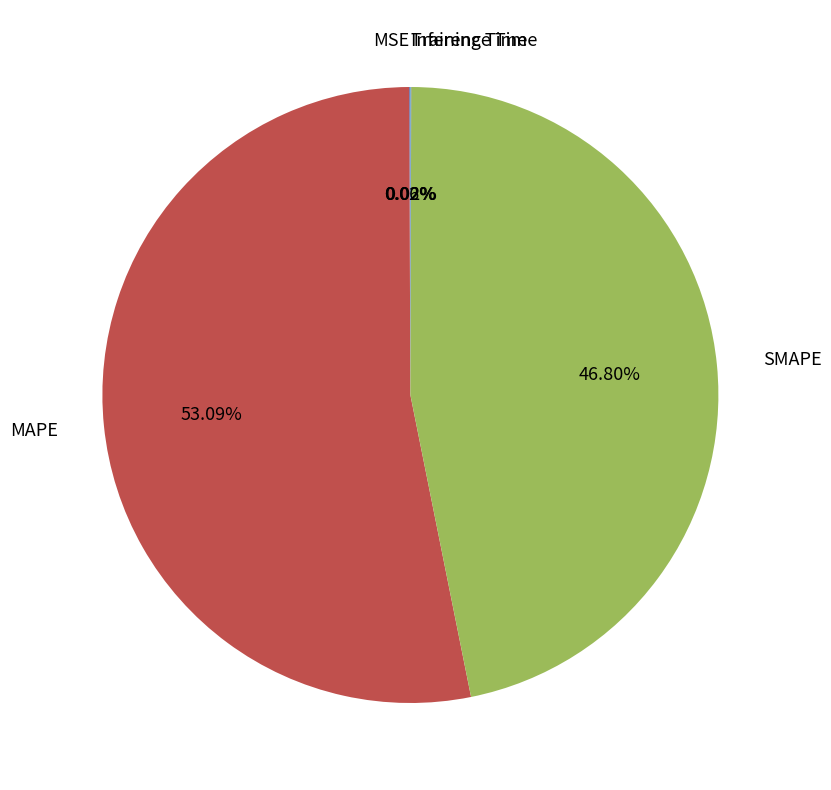

Which slice is the largest?

MAPE